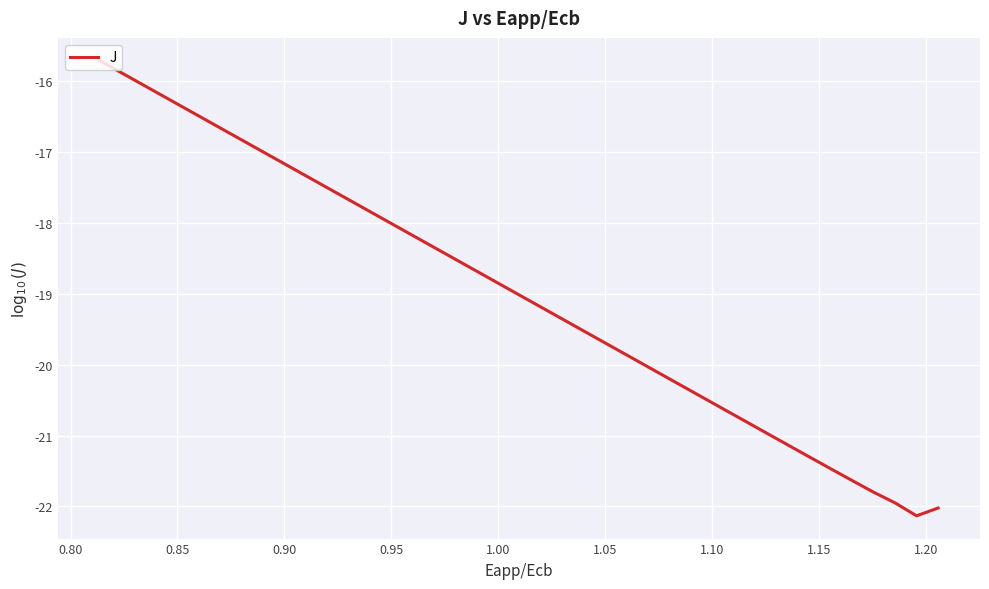

What is the difference between the maximum and minimum values?

6.4